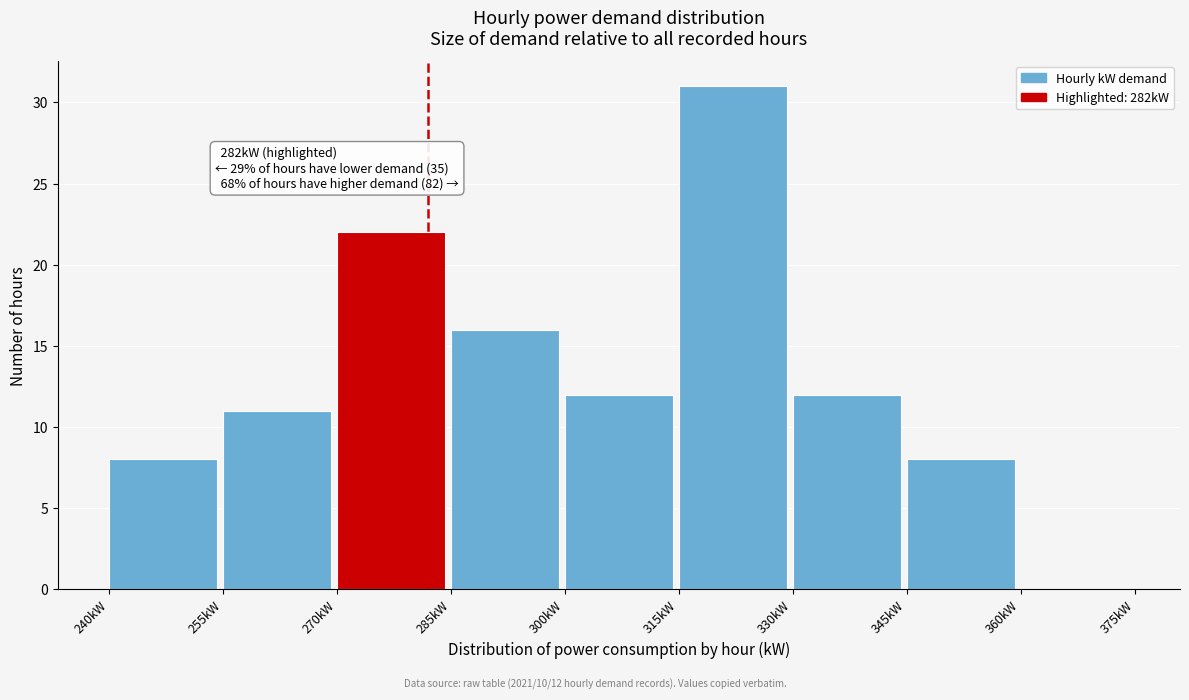

Over which range of the x-axis is the bar tallest?

315 to 330